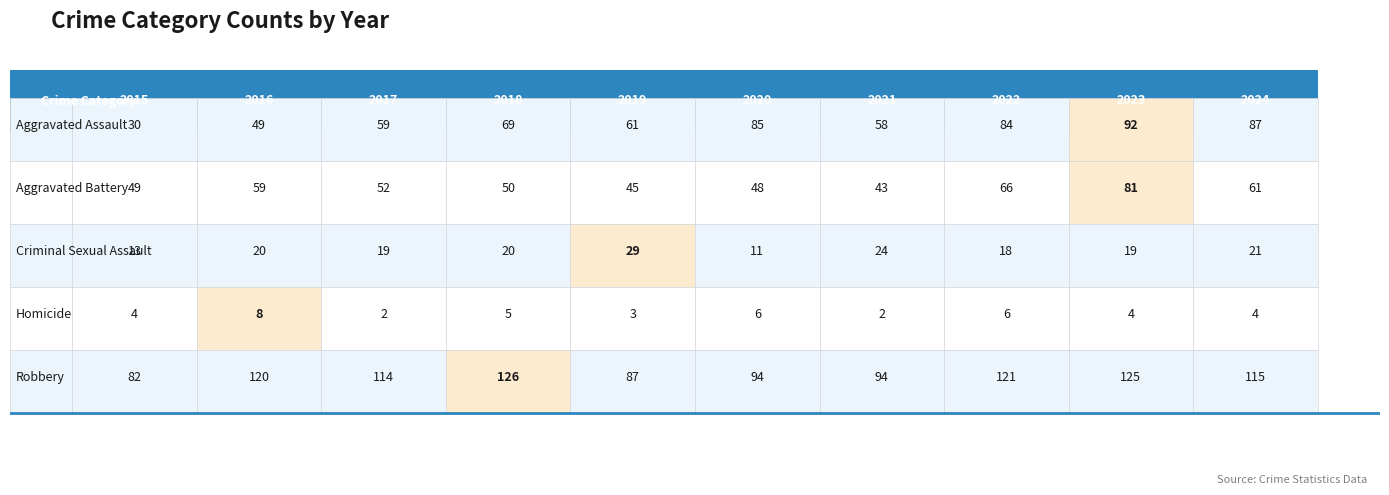

True or false: Aggravated Battery has a value of 82 at 2017.

False